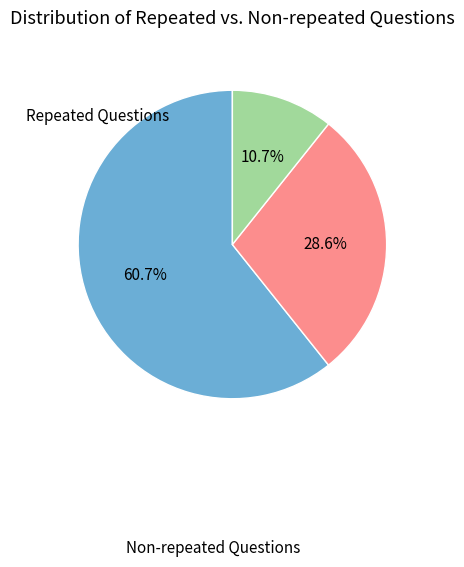

Is there any slice that represents more than half of the pie?

Yes